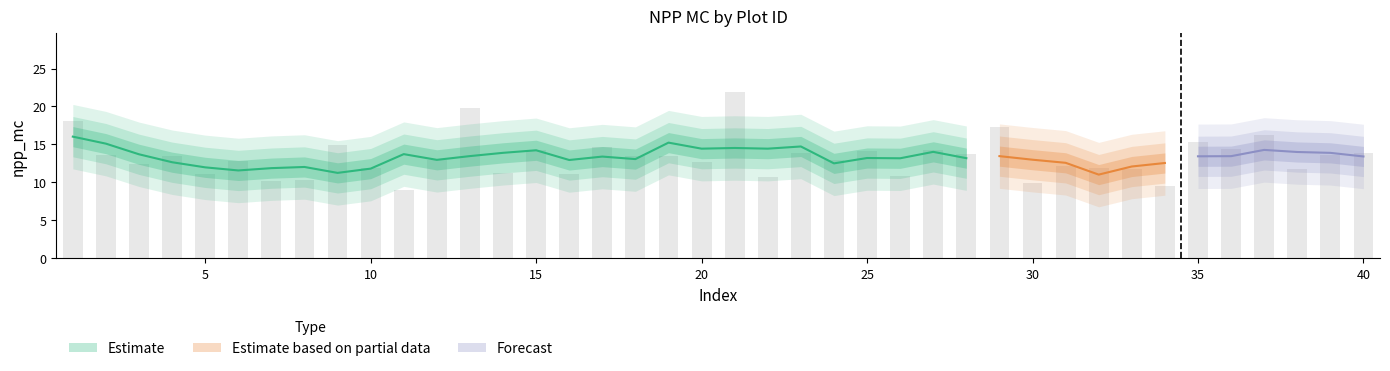

At which category does the chart reach its peak across all series?

21